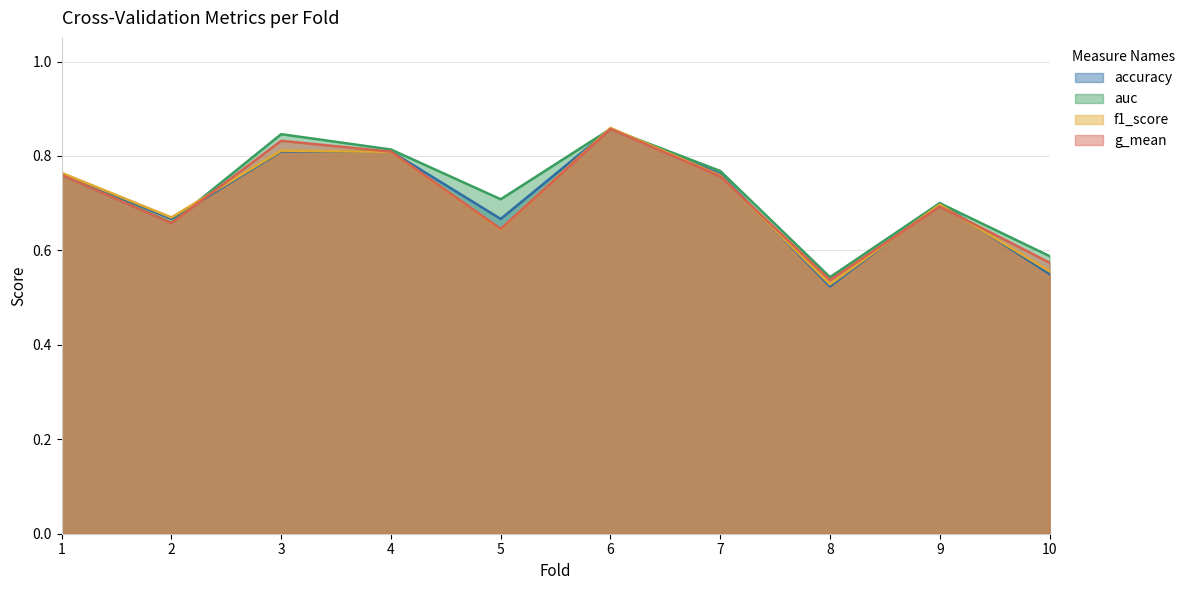

What is the smallest value displayed?

0.5